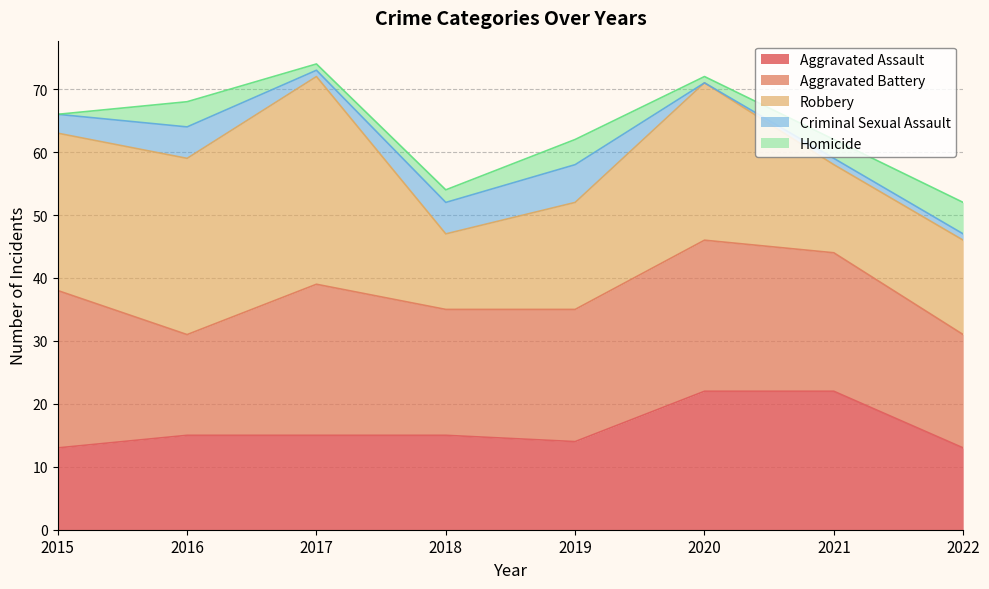

What is the difference between the Aggravated Assault values at 2016 and 2021?

7